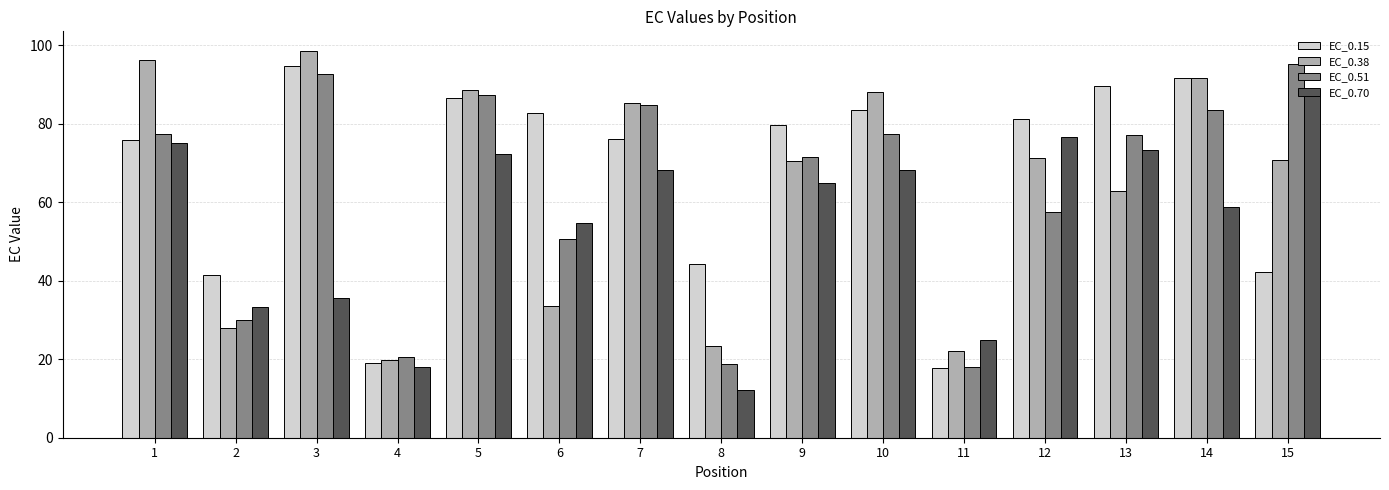

What is the minimum value shown in the chart?

12.3